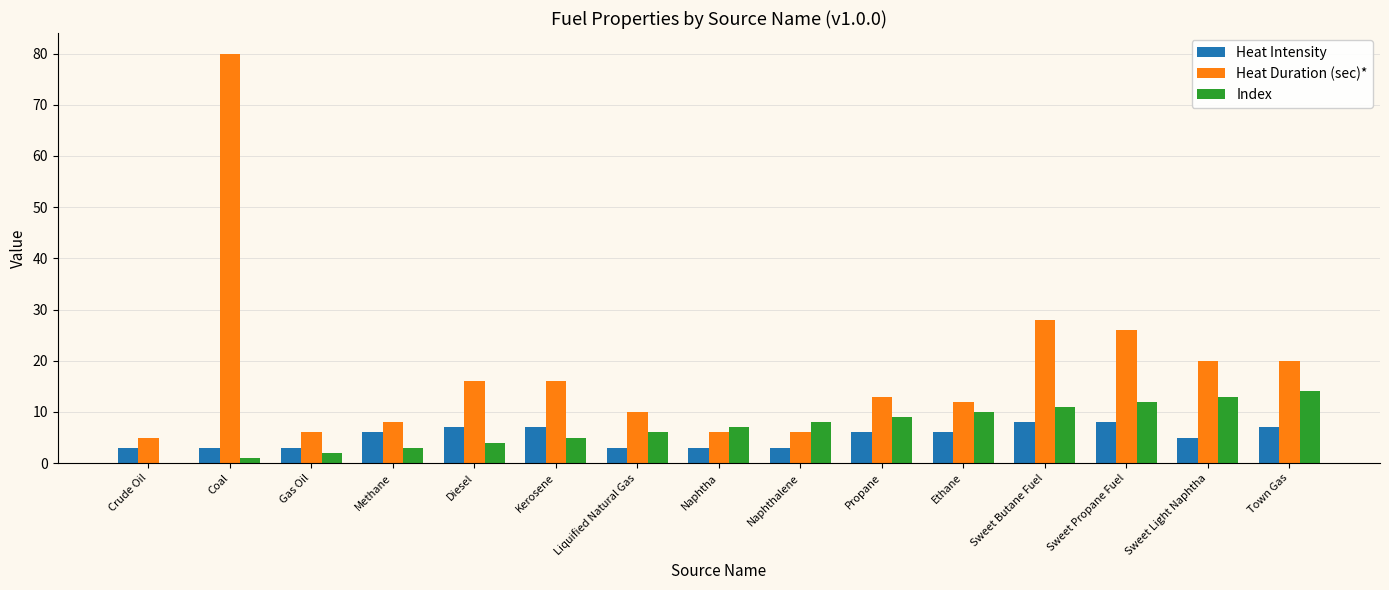

What is the difference between the Heat Intensity values at Naphthalene and Propane?

3